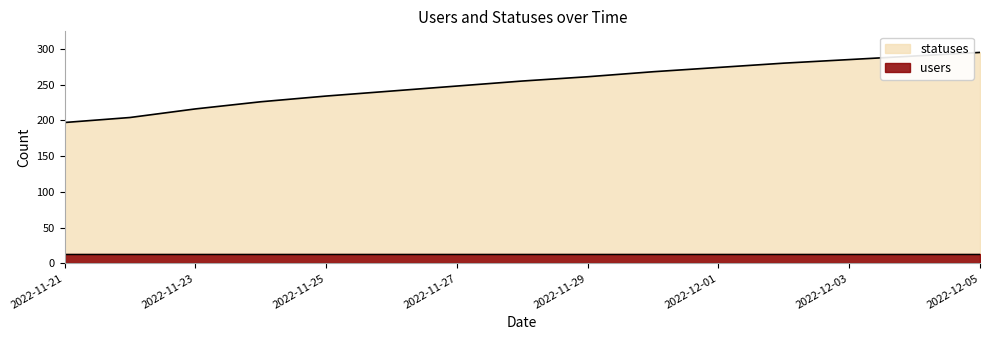

List the labels in order of value, largest first.

2022-12-05, 2022-12-04, 2022-12-03, 2022-12-02, 2022-12-01, 2022-11-30, 2022-11-29, 2022-11-28, 2022-11-27, 2022-11-26, 2022-11-25, 2022-11-24, 2022-11-23, 2022-11-22, 2022-11-21